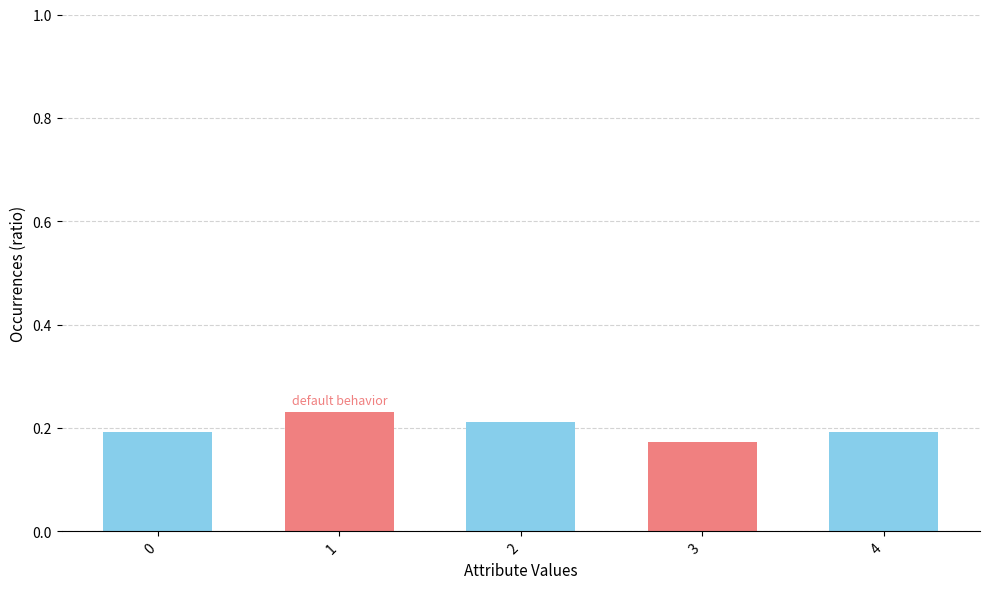

Are the bars horizontal?

No